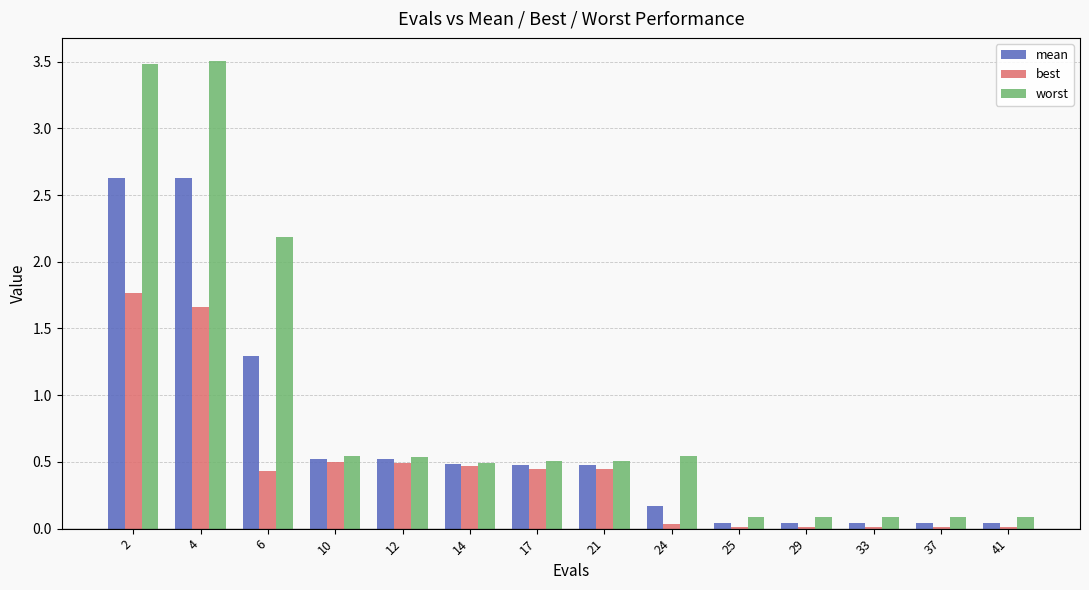

At how many categories does at least one series exceed 2?

3